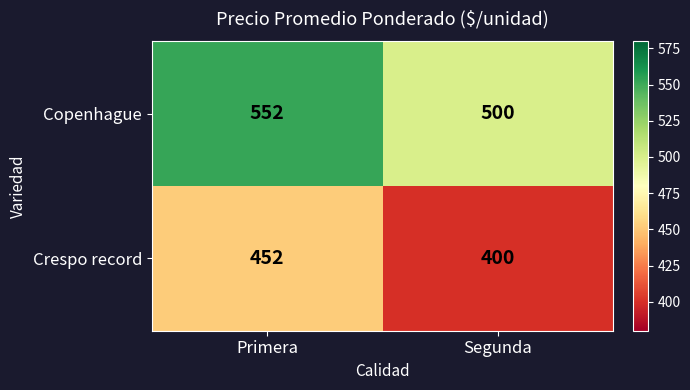

List the series in order of their peak value, highest first.

Copenhague, Crespo record